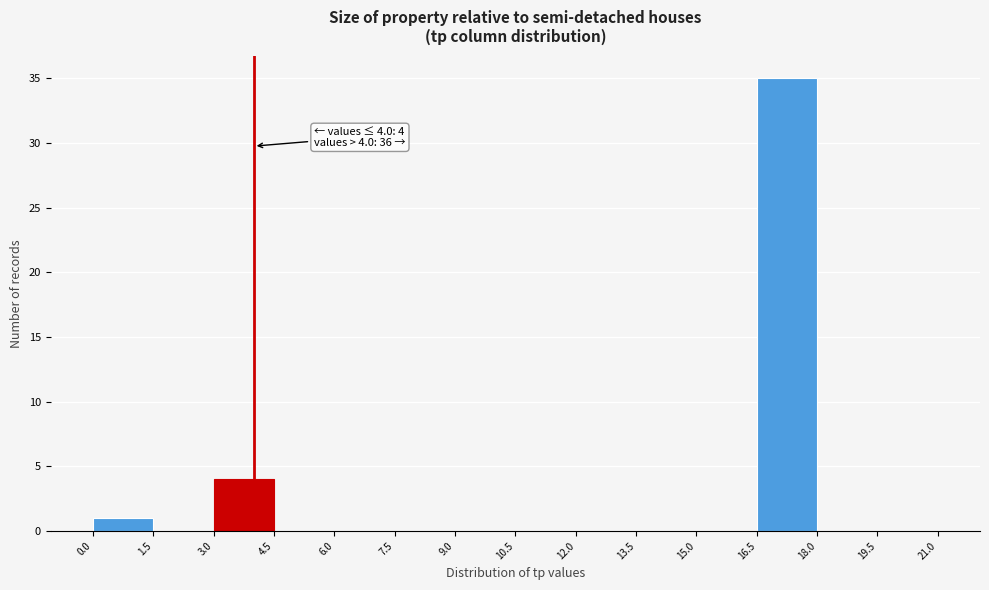

Which range on the x-axis has the tallest bar?

16.5 to 18.0